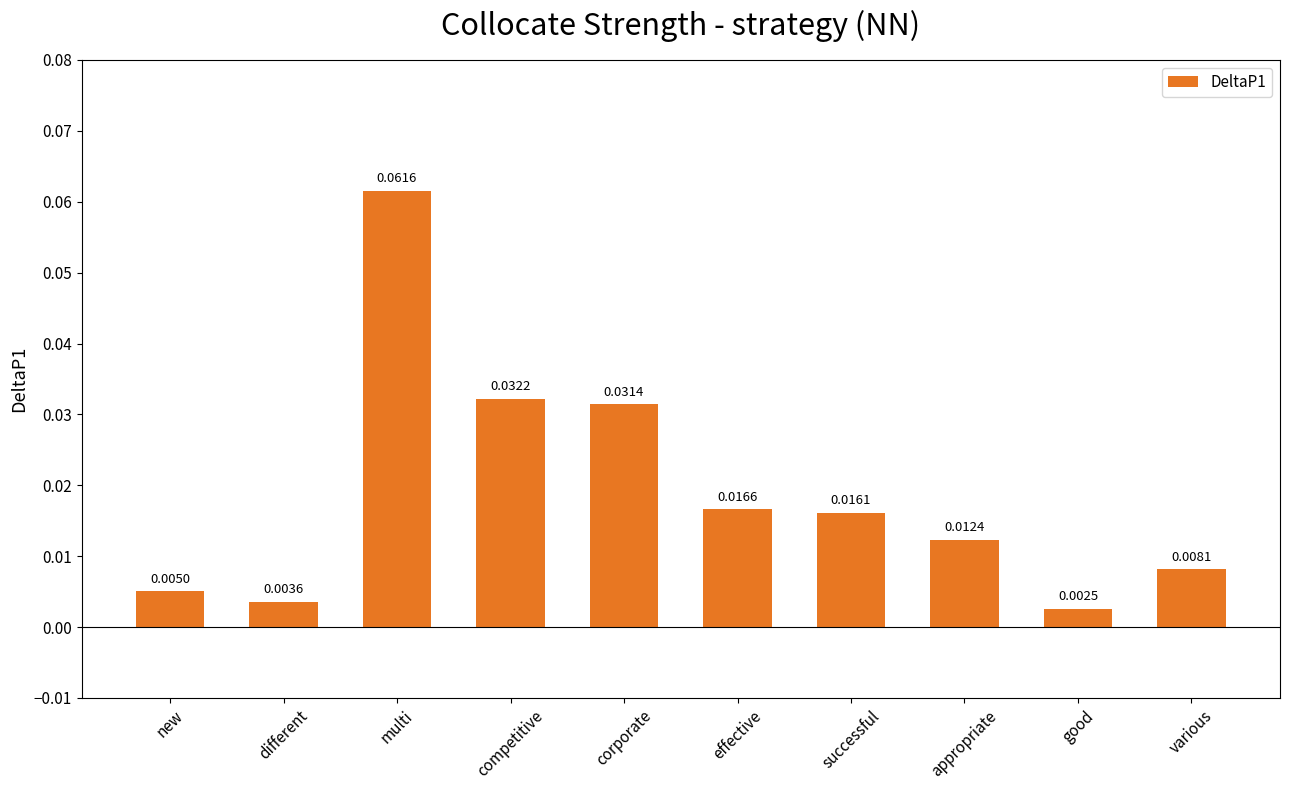

How many bars are there in total?

10